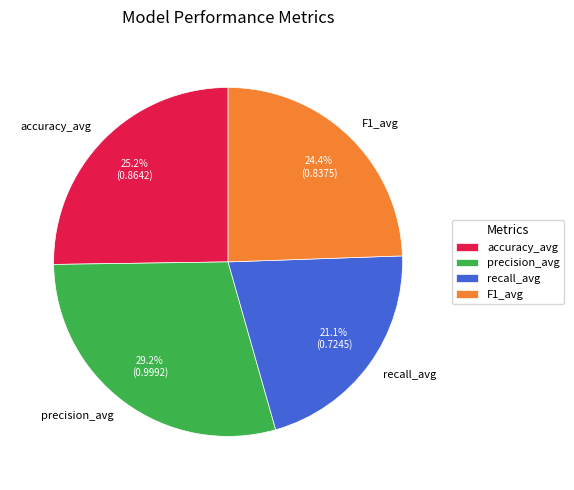

Is there any slice that represents more than half of the pie?

No